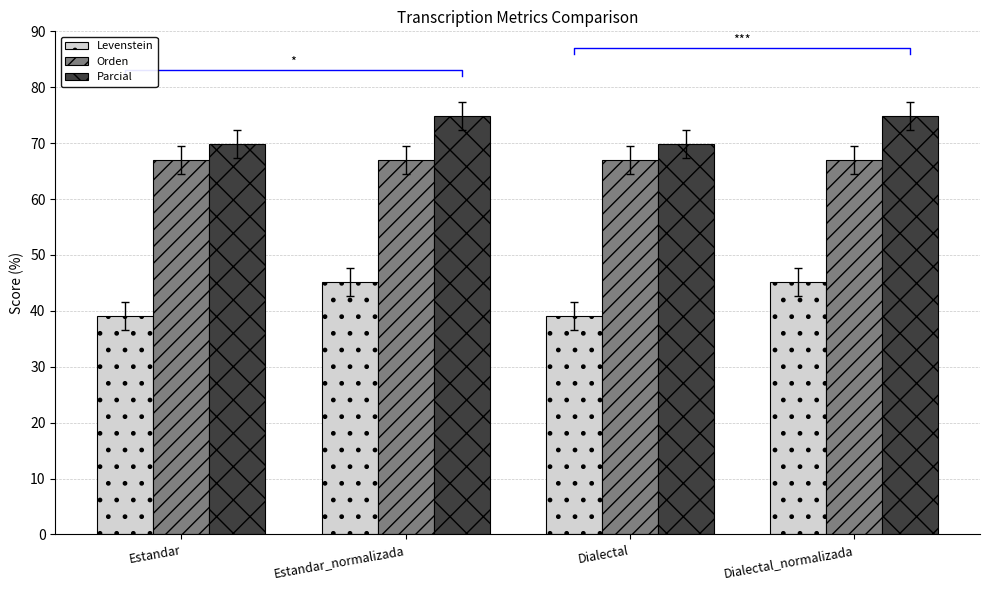

What is the label of the 1st bar from the right?

Dialectal_normalizada